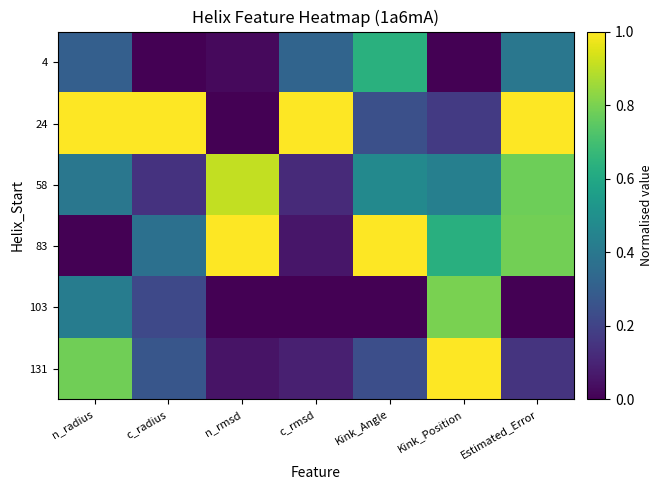

Which series has the widest spread of values?

83